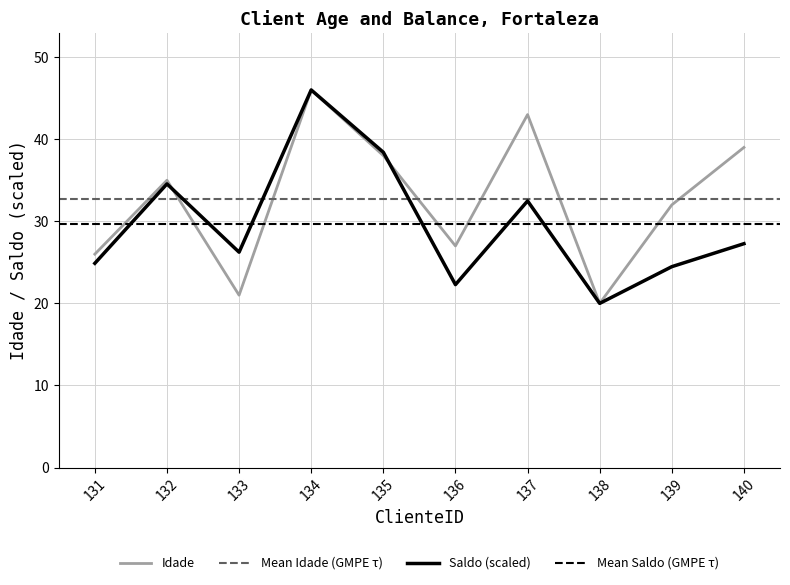

Which has a higher value, 140 or 132?

140